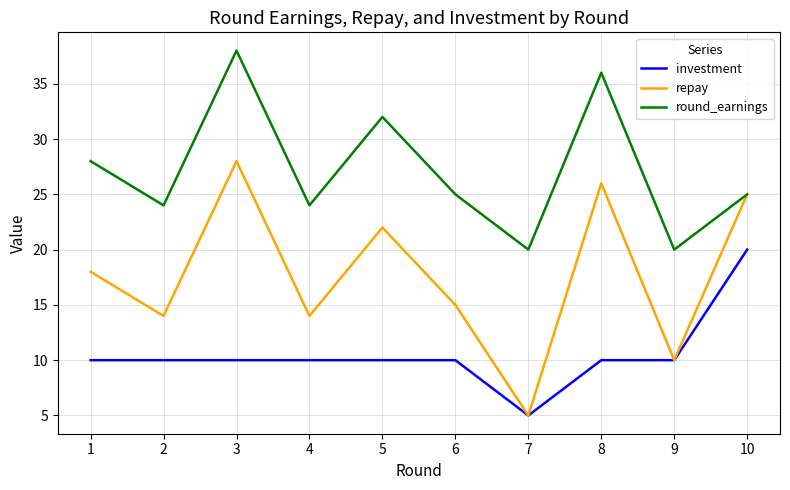

What is the total value across all series at 7?

30